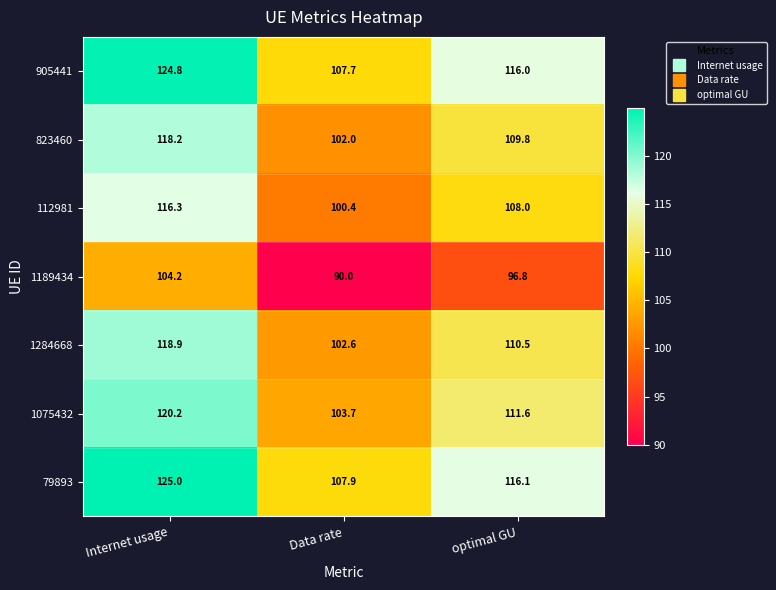

What is the smallest value displayed?

90.0